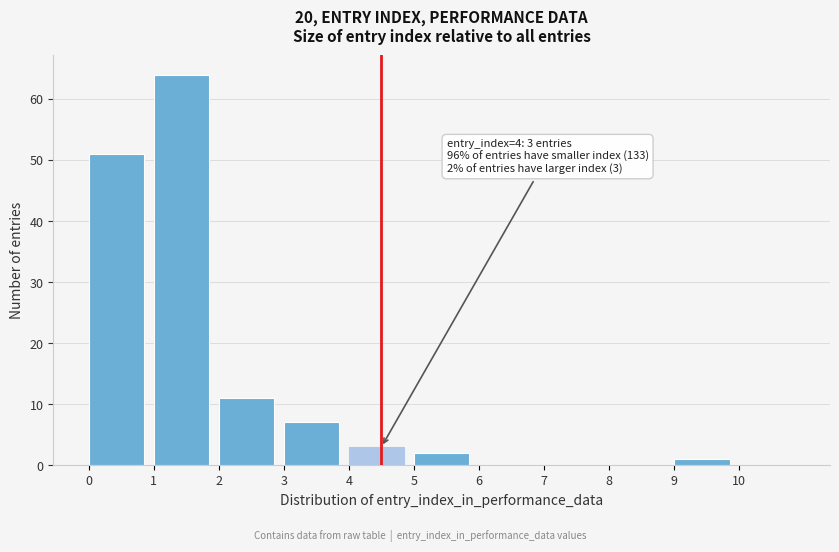

Which range on the x-axis has the tallest bar?

1 to 2